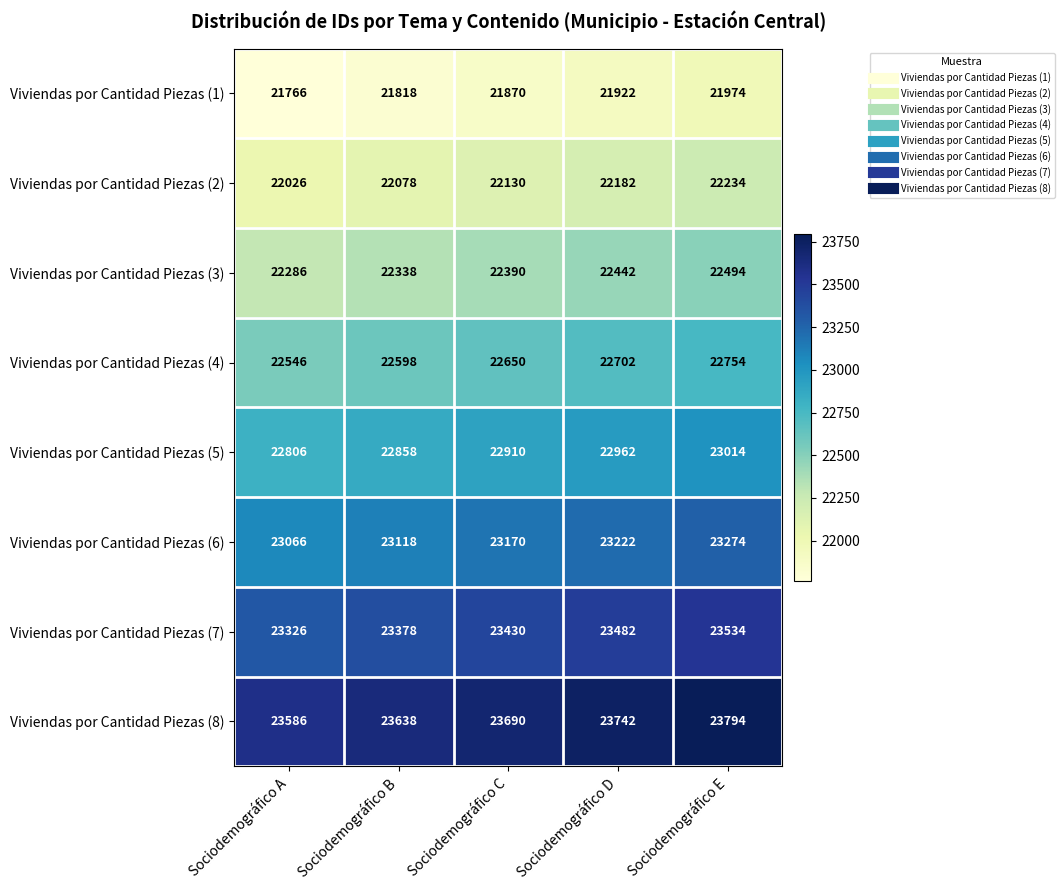

Rank the series at Sociodemográfico A from lowest to highest value.

Viviendas por Cantidad Piezas (1), Viviendas por Cantidad Piezas (2), Viviendas por Cantidad Piezas (3), Viviendas por Cantidad Piezas (4), Viviendas por Cantidad Piezas (5), Viviendas por Cantidad Piezas (6), Viviendas por Cantidad Piezas (7), Viviendas por Cantidad Piezas (8)